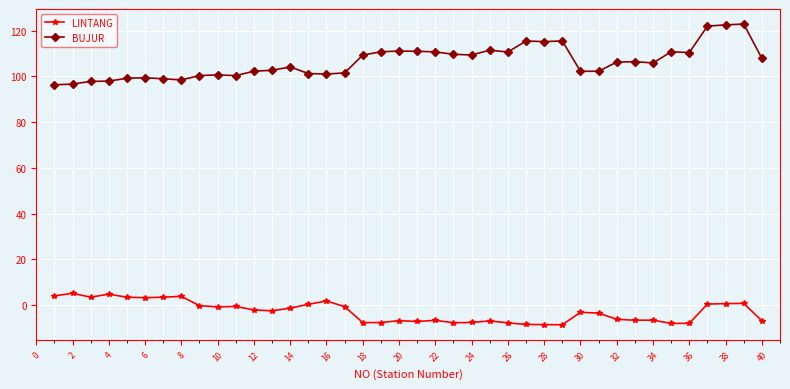

Which series has the largest range (max minus min)?

BUJUR